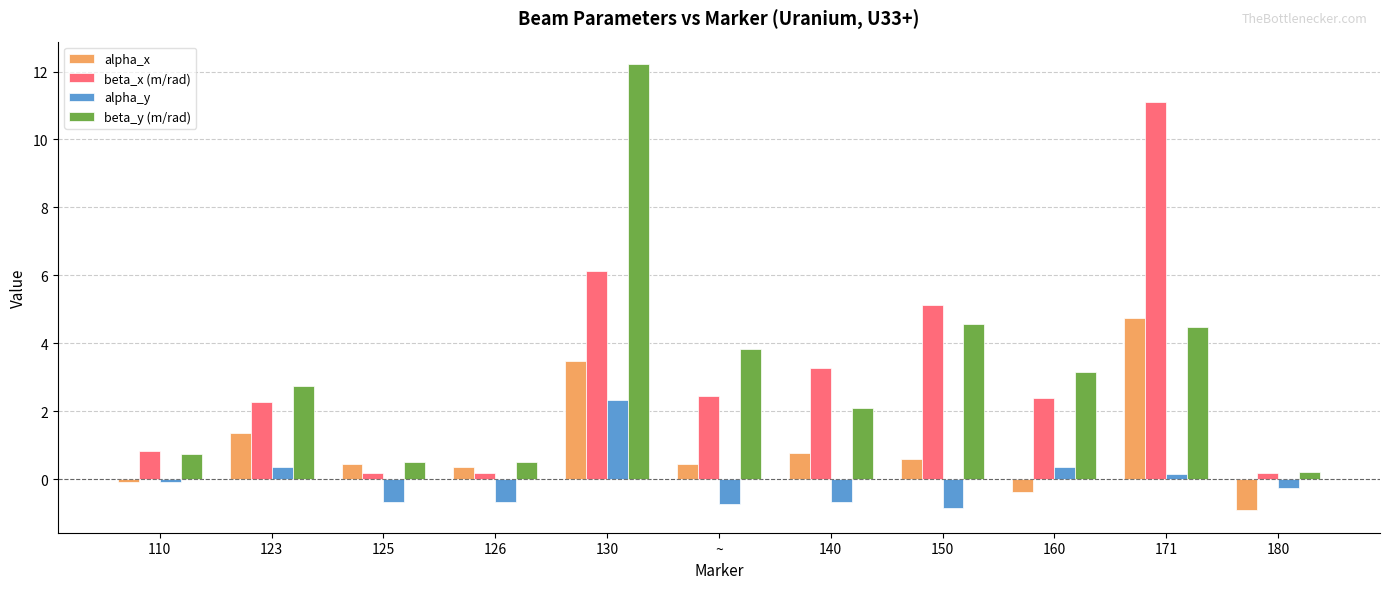

At which label does alpha_y reach its peak?

130